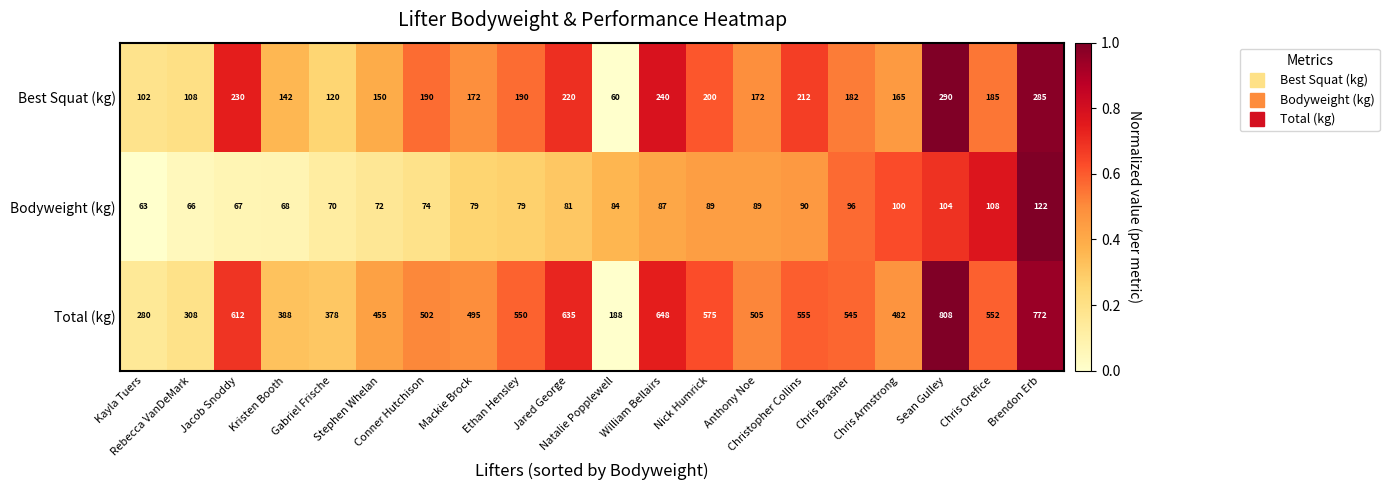

At Rebecca VanDeMark, list the series in order from largest to smallest.

Total (kg), Best Squat (kg), Bodyweight (kg)